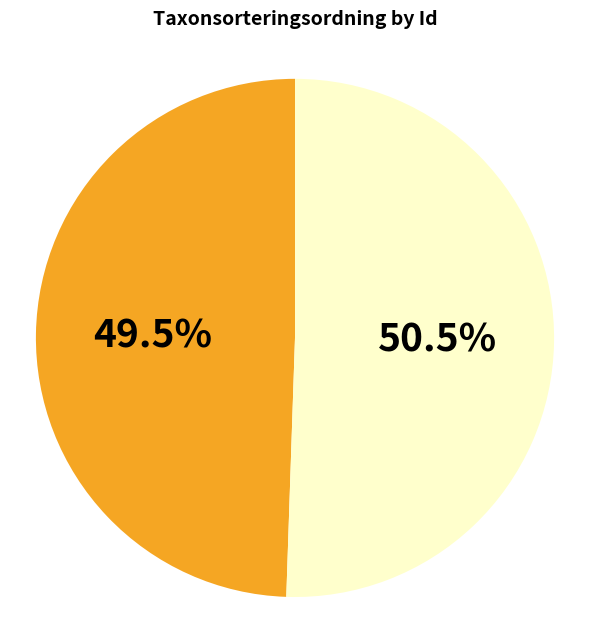

Does any single category account for the majority?

Yes